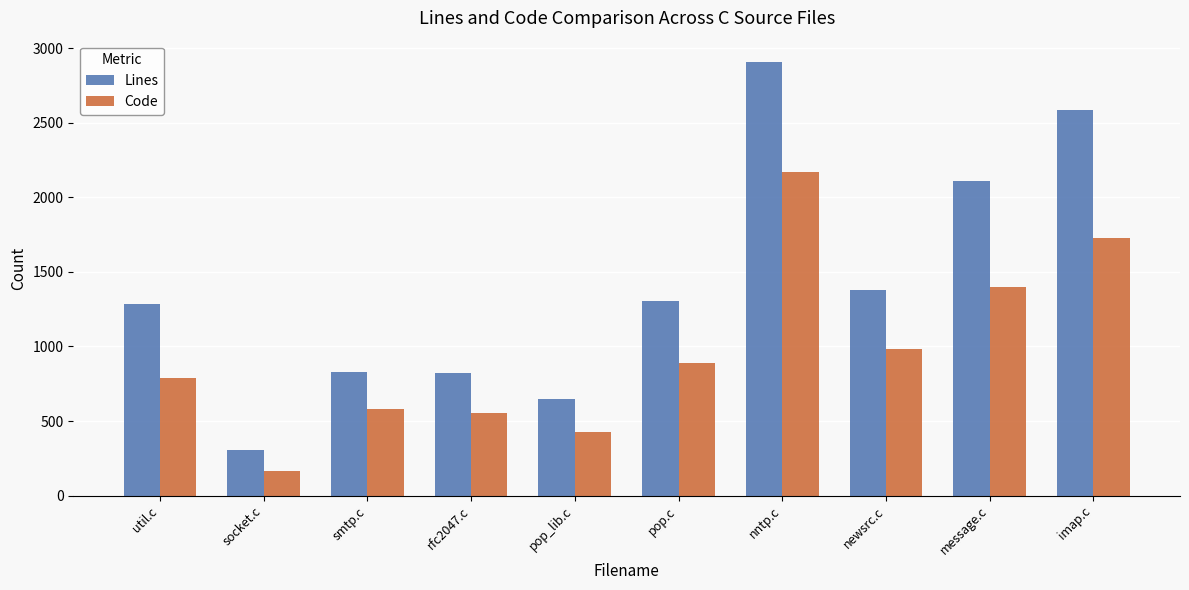

Which series has the widest spread of values?

Lines